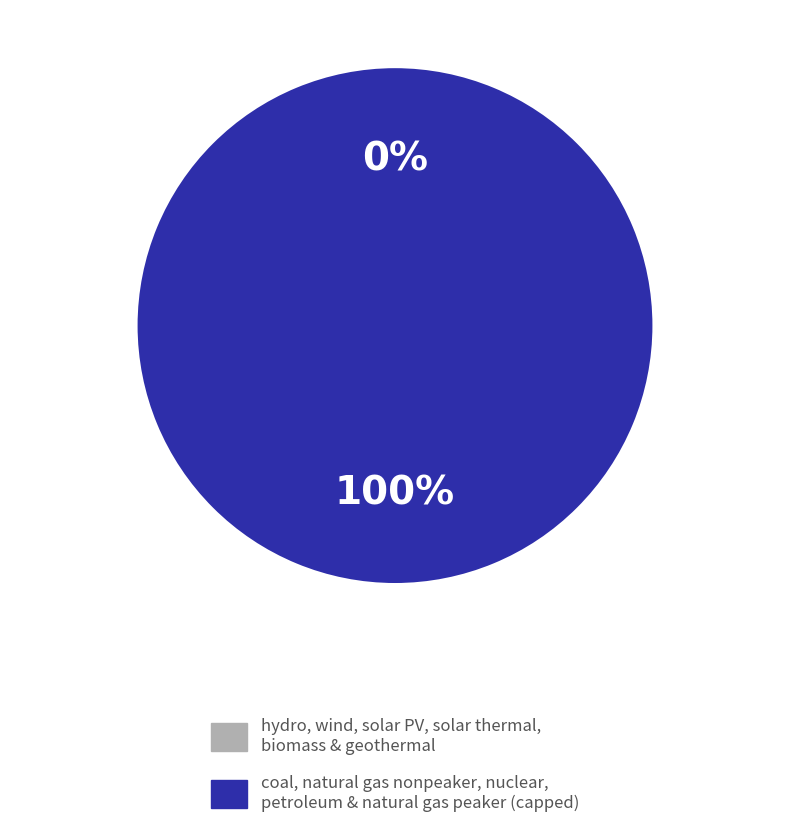

Which category has the biggest portion of the pie?

coal